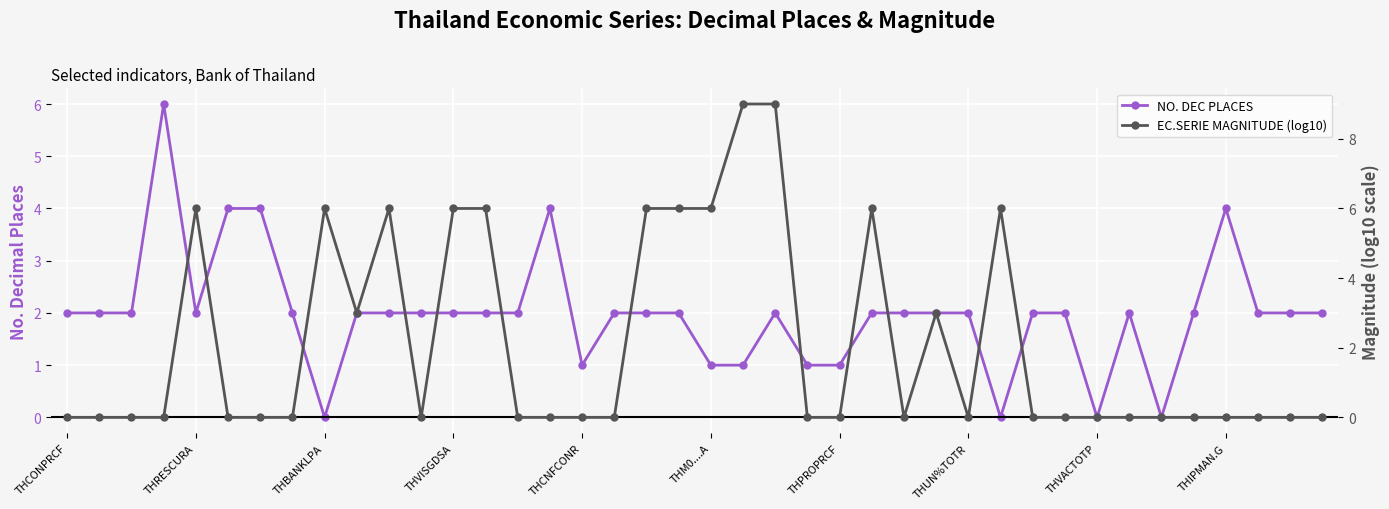

Which series changed the most between 13 and 34?

EC.SERIE MAGNITUDE (log10)